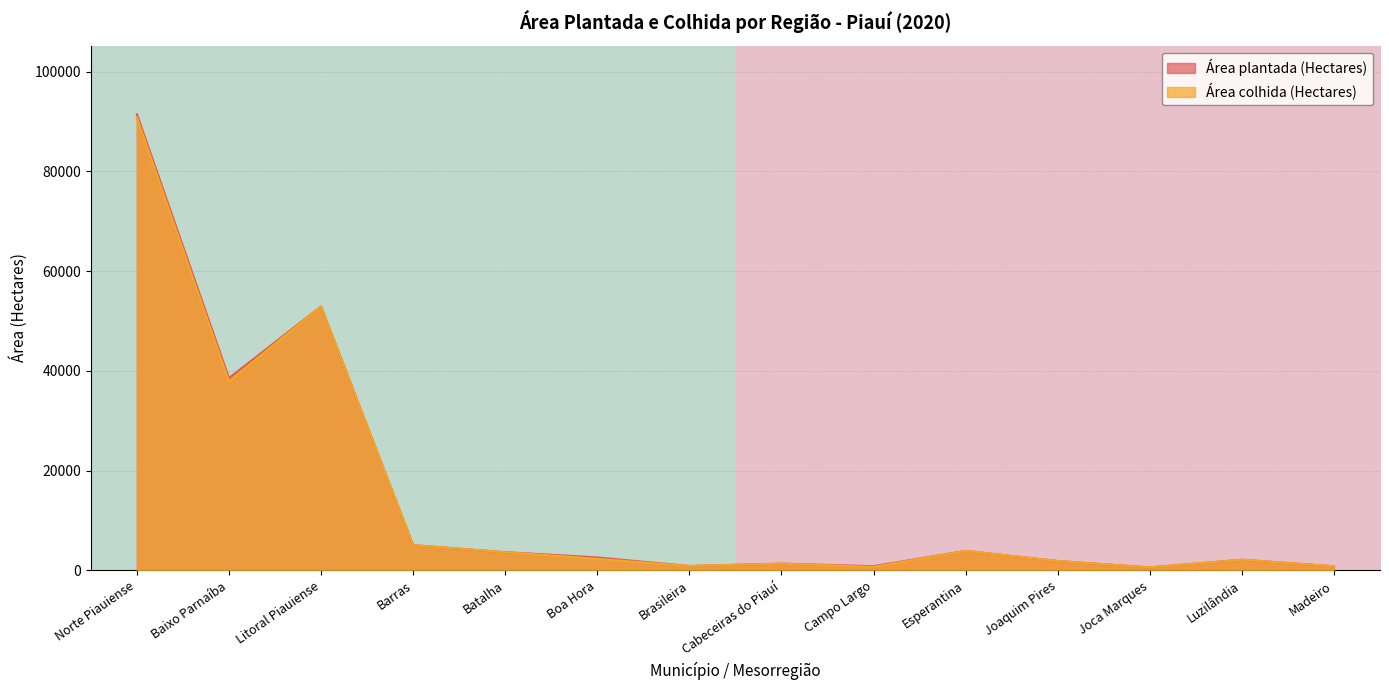

The Área colhida (Hectares) series shows 2138 at Luzilândia. True or false?

True